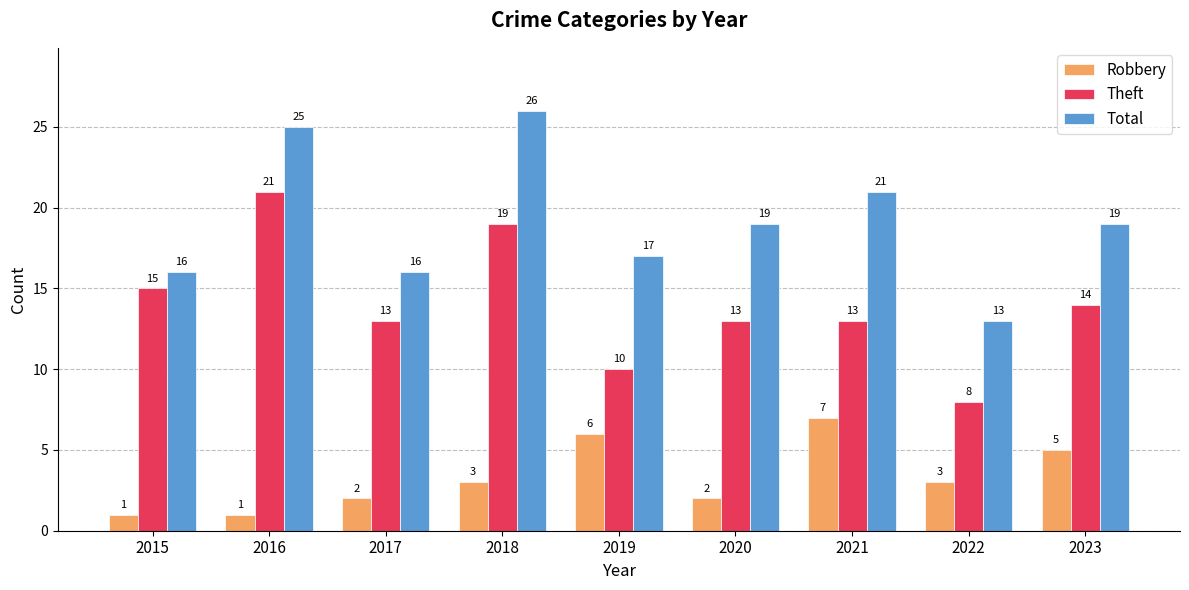

Which series changed the most between 2016 and 2022?

Theft